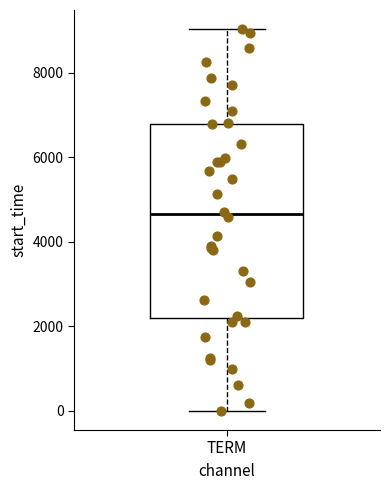

Where is the lower edge of the box for TERM on the y-axis? The values are not printed on the chart, so give them approximately, as read against the axis.

2200